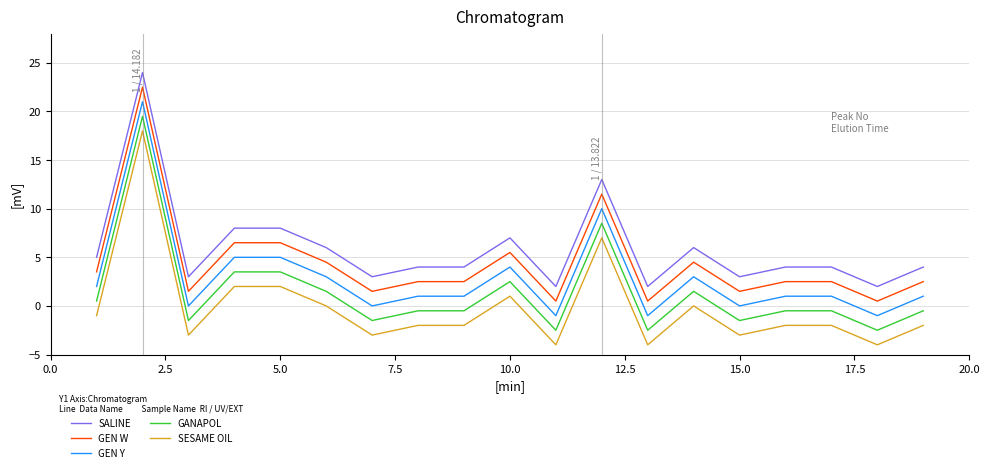

What is the maximum value for SESAME OIL?

18.0